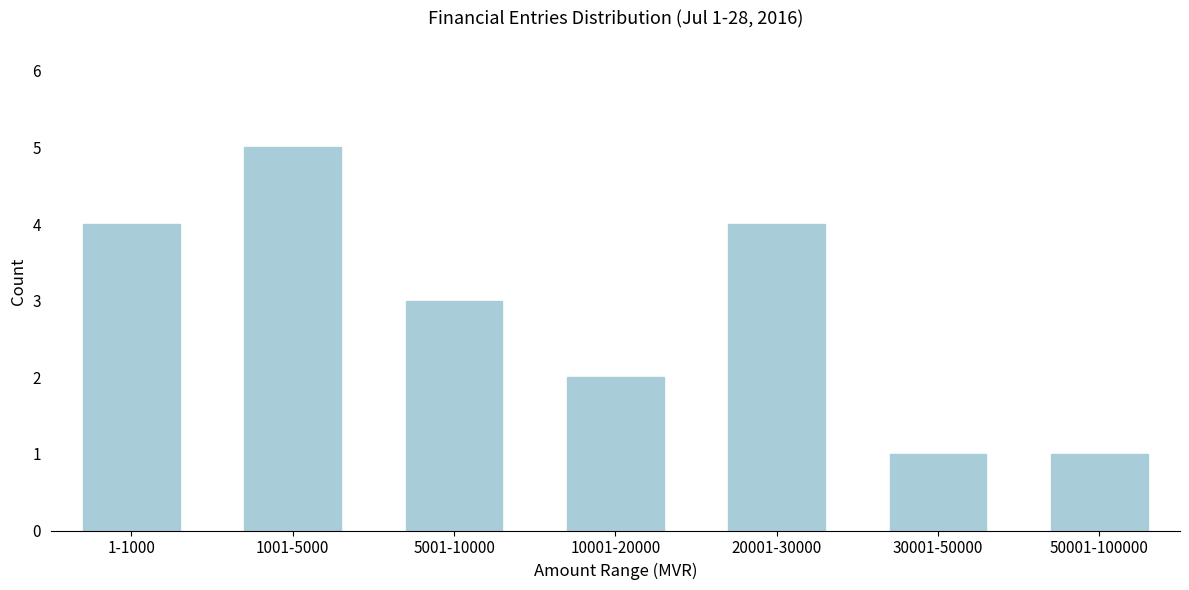

Reading left to right, transcribe all the data shown in this chart.

4	5	3	2	4	1	1